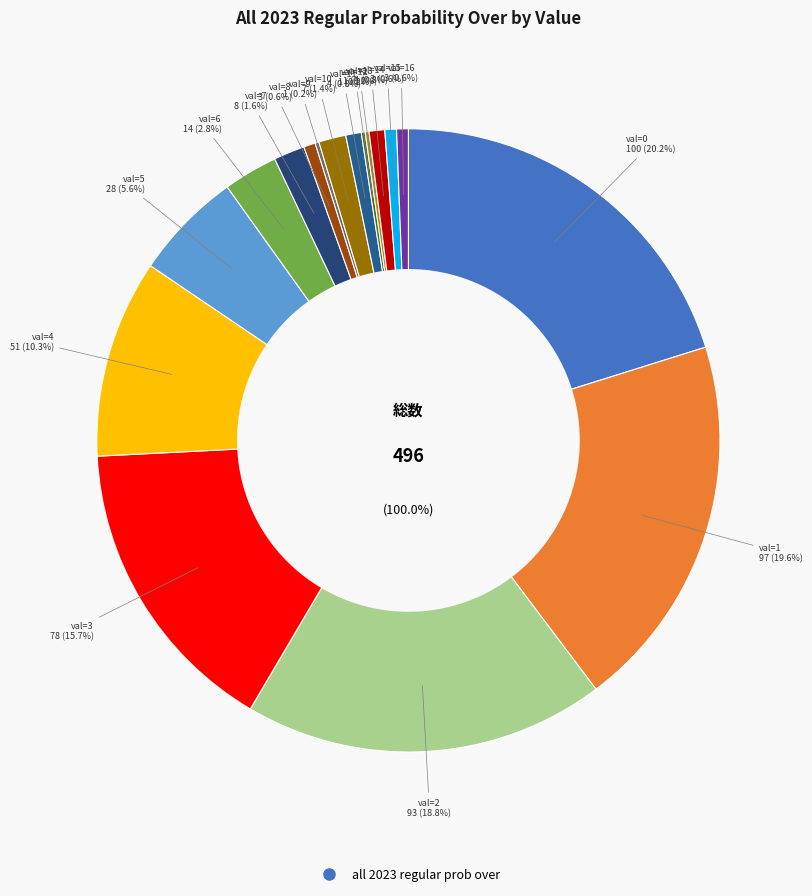

Do 13 and 7 together represent more than half of the pie?

No